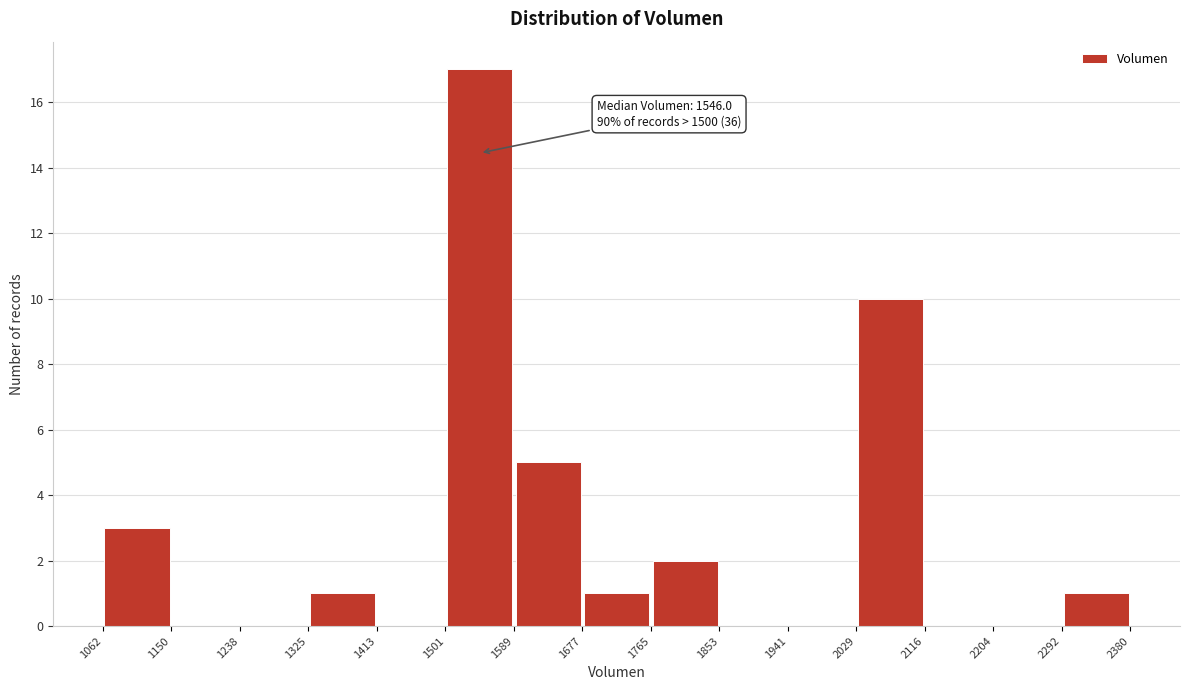

Over which range of the x-axis is the bar tallest?

1501 to 1589